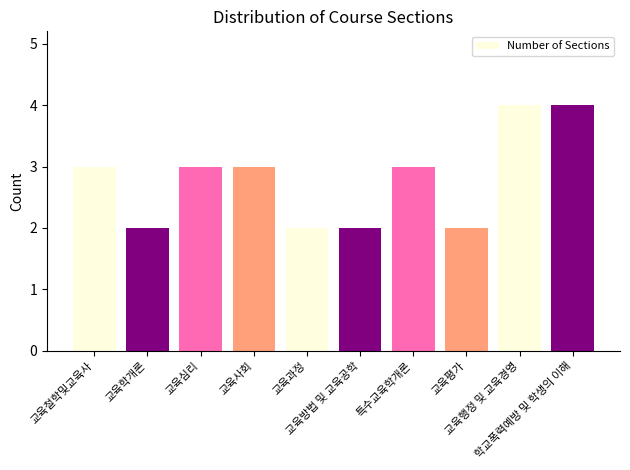

Is it true that the value at 교육행정 및 교육경영 is 1?

False